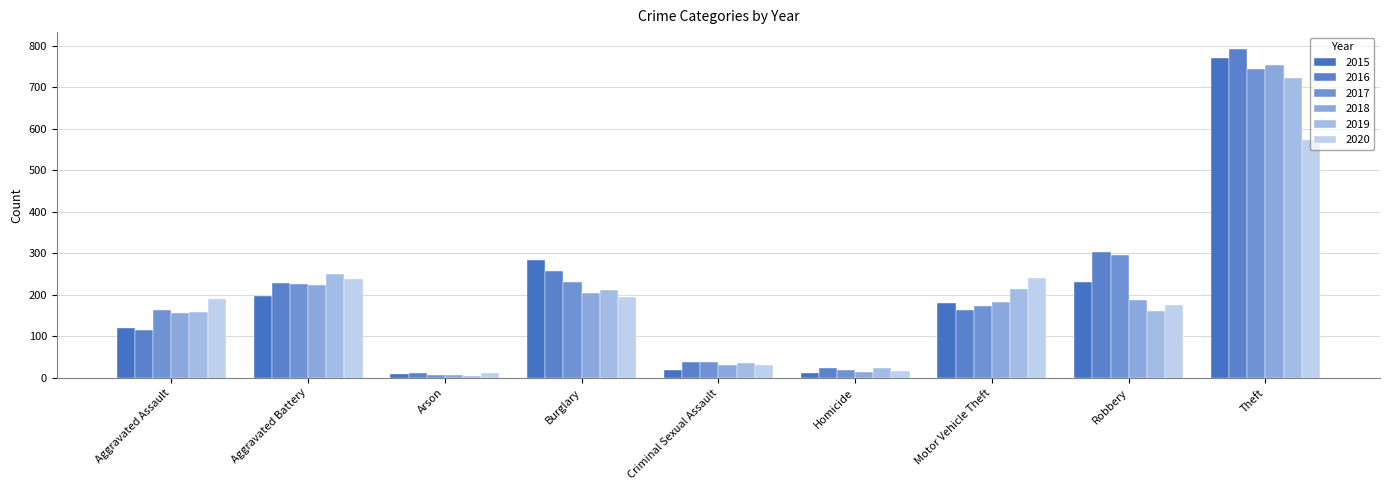

The 2015 series shows 417 at Burglary. True or false?

False